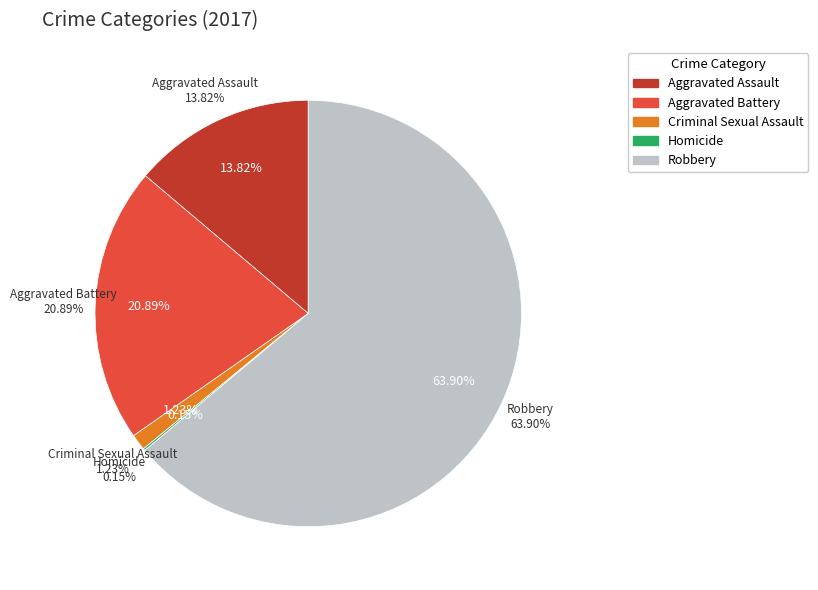

Combined, what portion of the pie is Robbery and Homicide?

64.1%